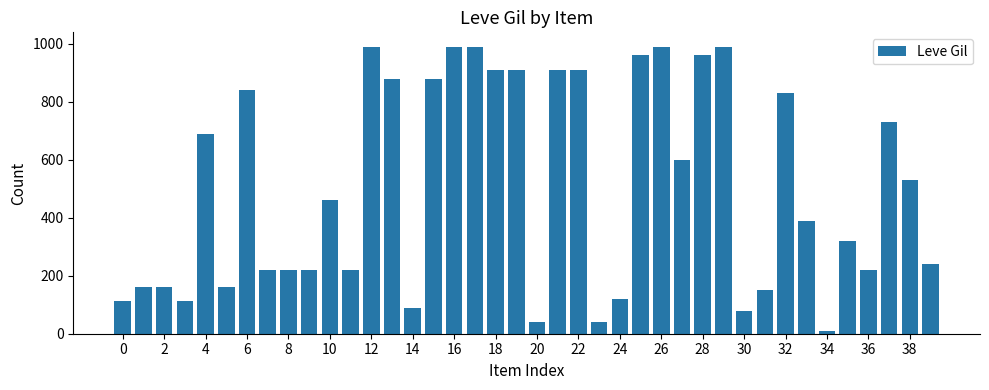

What is the difference between the maximum and second lowest values?

950